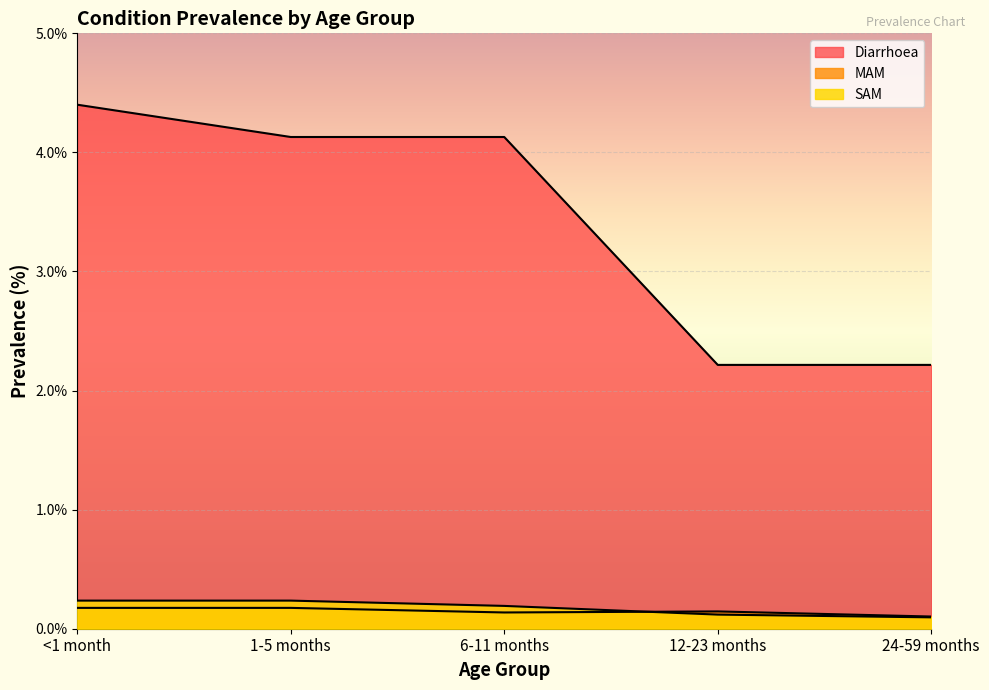

What is the sum of the Diarrhoea values at 24-59 months and <1 month?

6.6